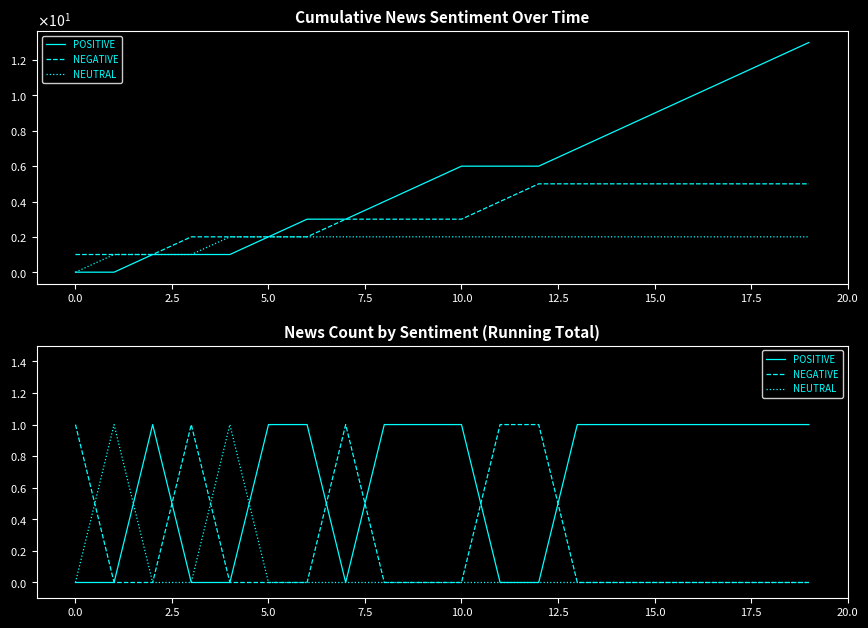

Does the chart have visible grid lines?

No